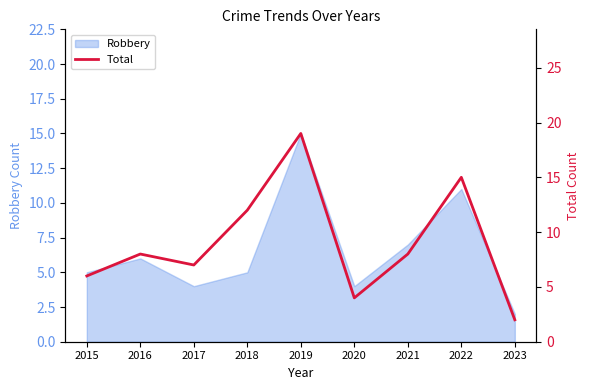

How many interior local peaks (higher than both neighbors) does the data have?

3